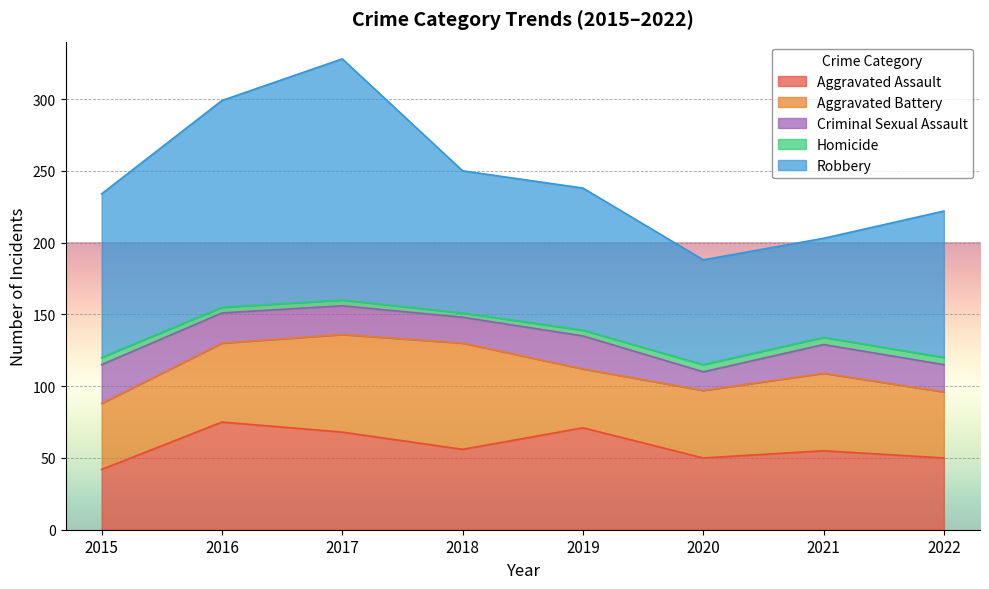

Which has a higher value, 2015 or 2021?

2021